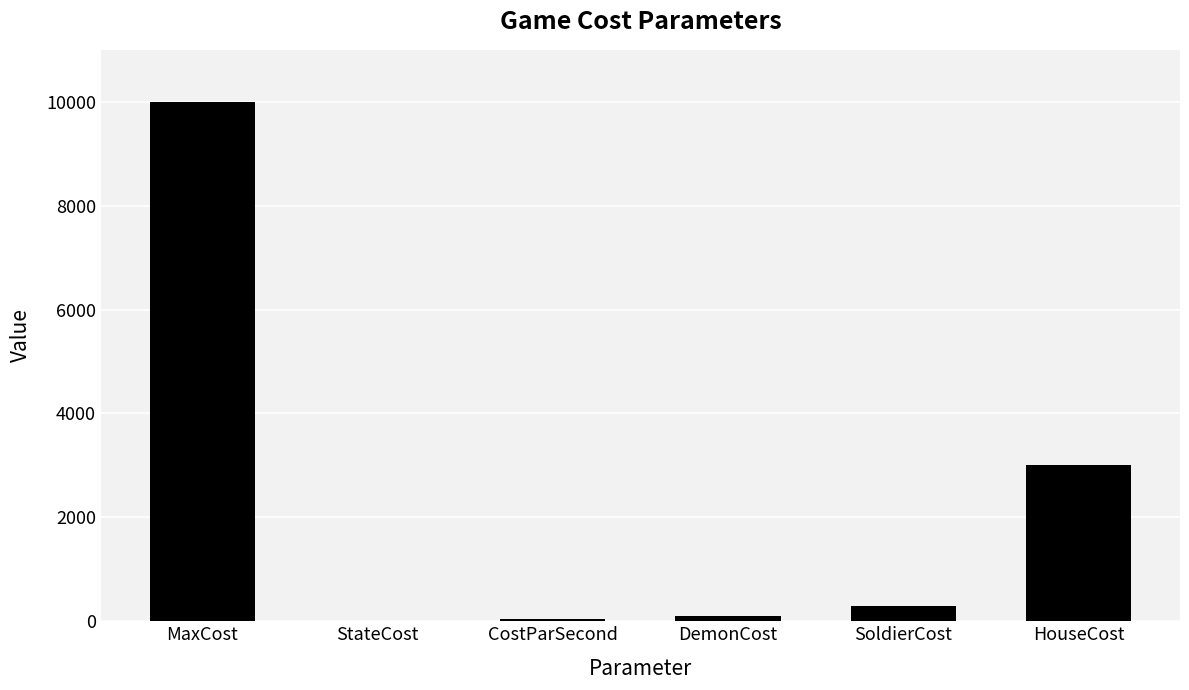

What is the sum of all values?

13450